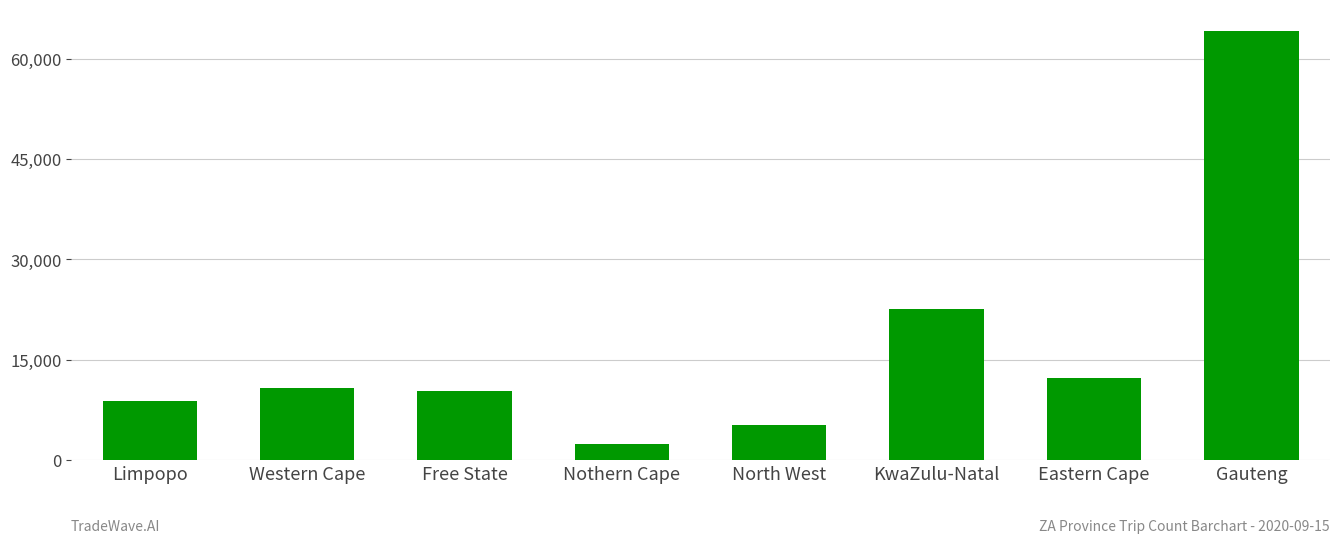

What is the greatest value displayed?

64128